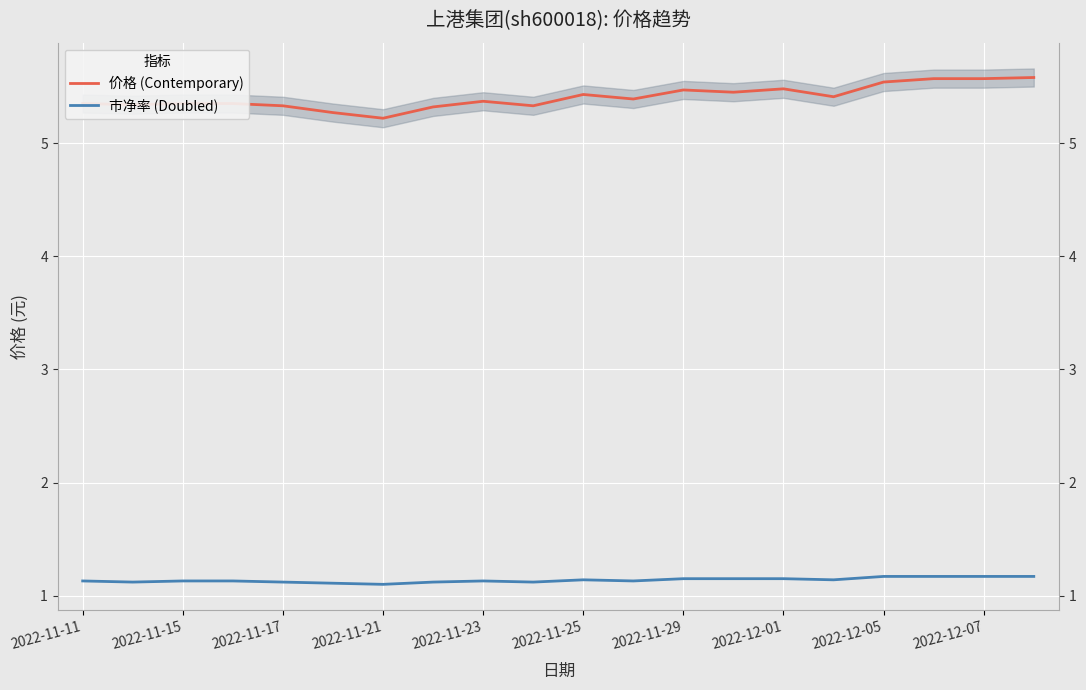

True or false: 市净率 (Doubled) and 价格 (Contemporary) intersect in this chart.

False